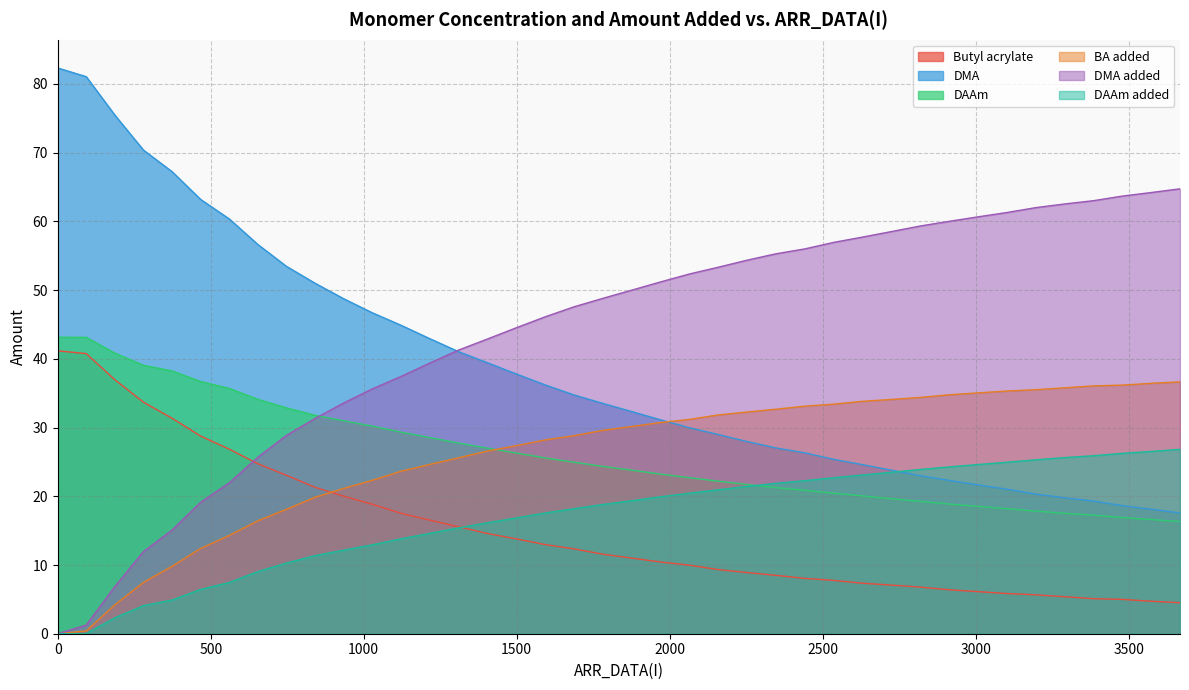

Which series has the largest total across all categories?

DMA added